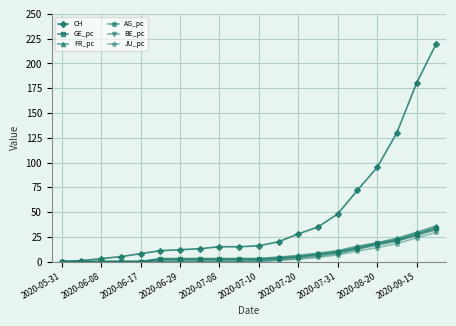

What is the value of the FR_pc point at the 18th from the left?

23.5